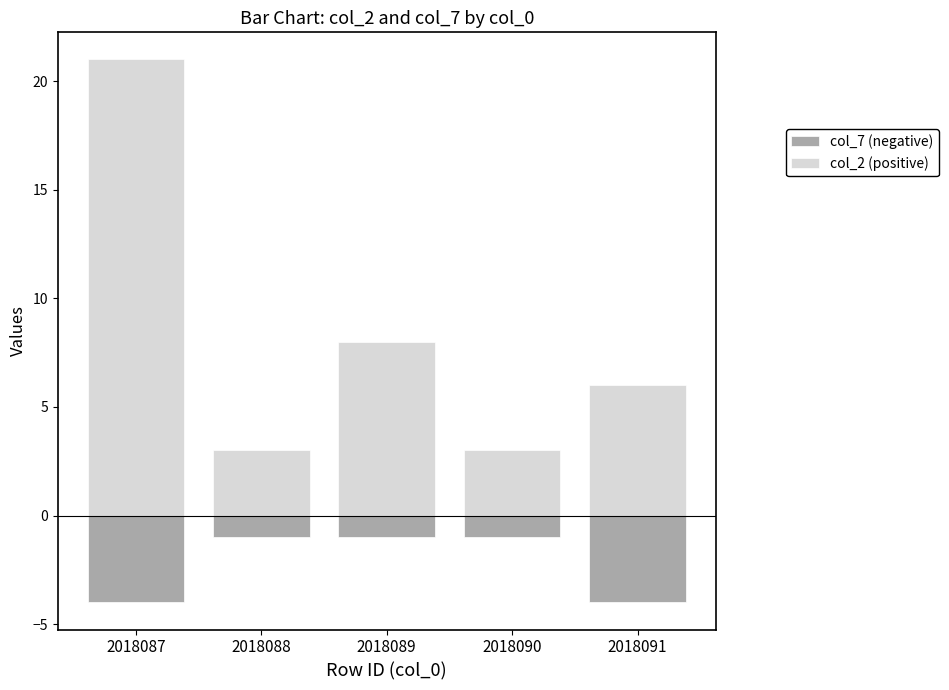

What is the difference between the col_2 (positive) values at 2018089 and 2018091?

2